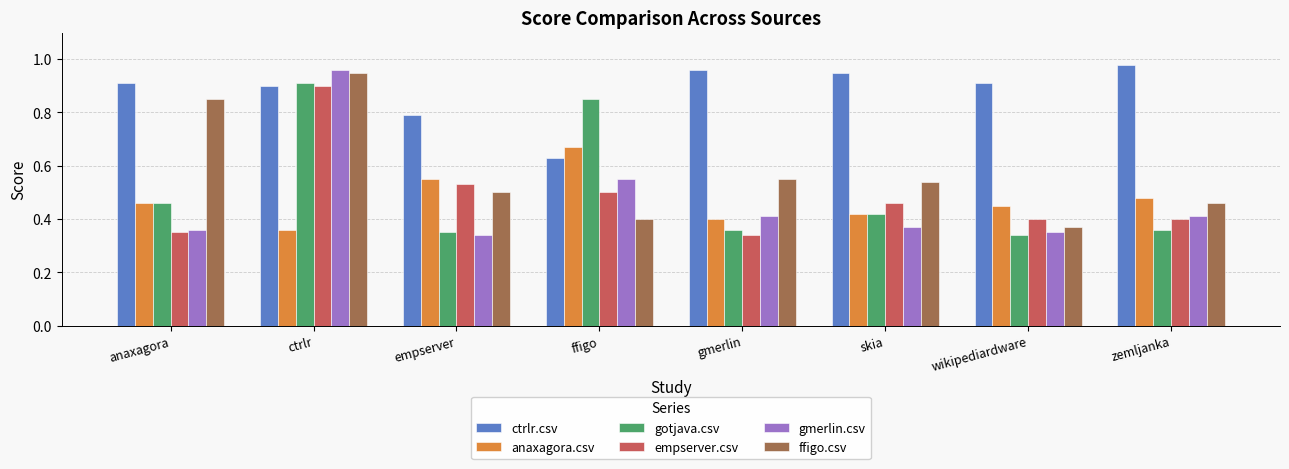

At which label does anaxagora.csv reach its peak?

ffigo